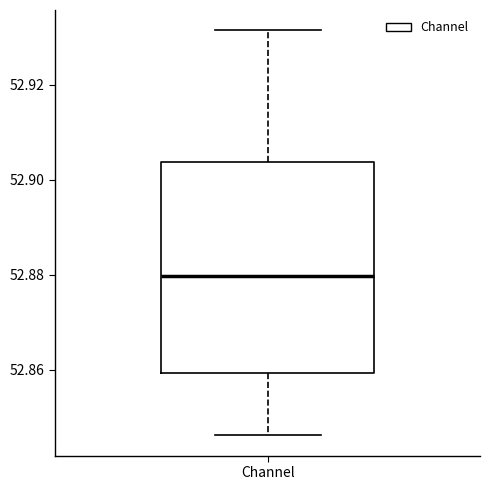

Where does the lower whisker of the box for Channel end on the y-axis? The values are not printed on the chart, so give them approximately, as read against the axis.

52.846